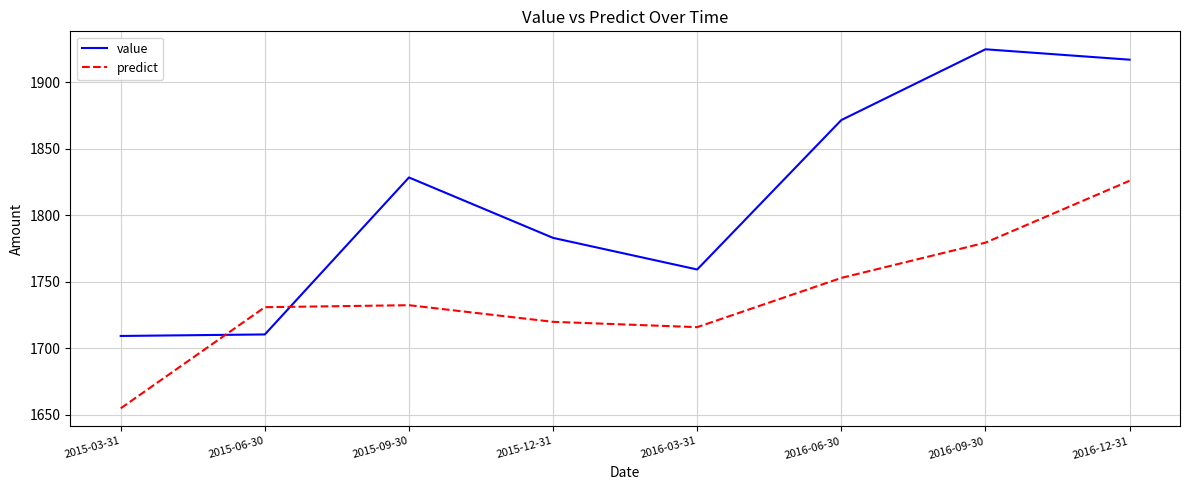

What is the difference between the predict values at 2015-06-30 and 2016-06-30?

22.0